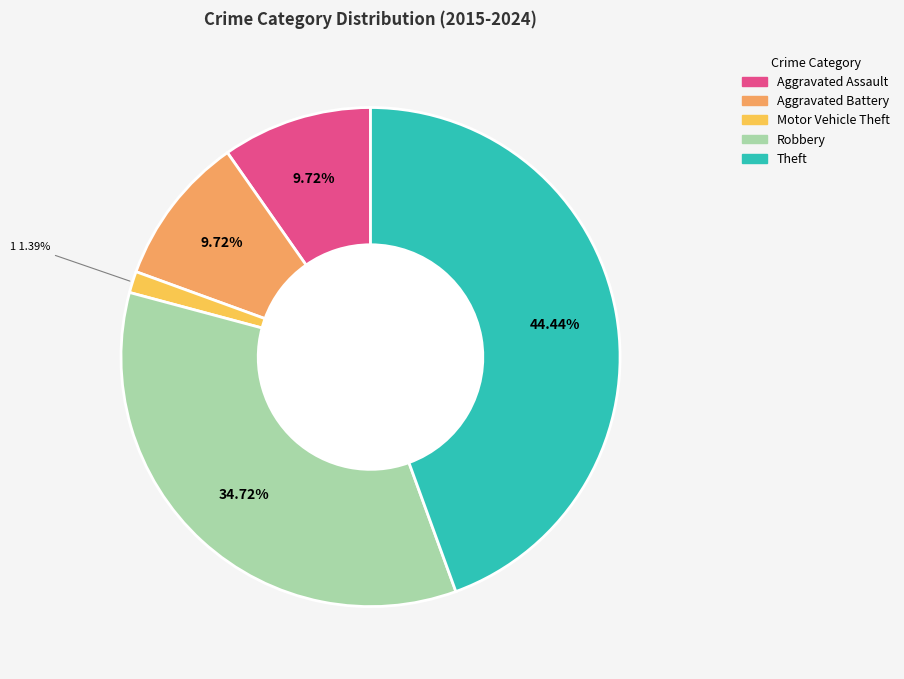

Which slice is the largest?

Theft